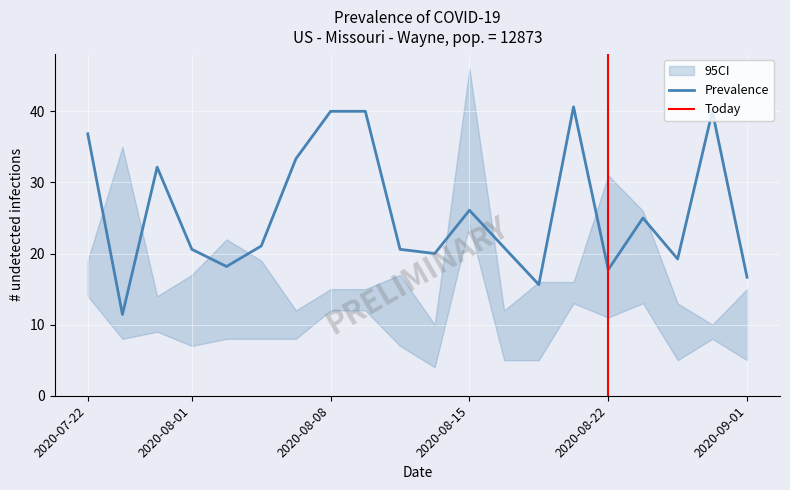

What is the highest value of the Prevalence series?

40.6